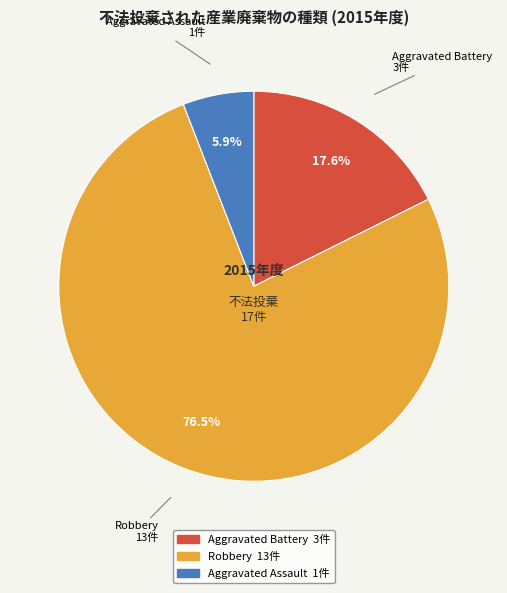

To the nearest percent, what is the average slice percentage?

33%